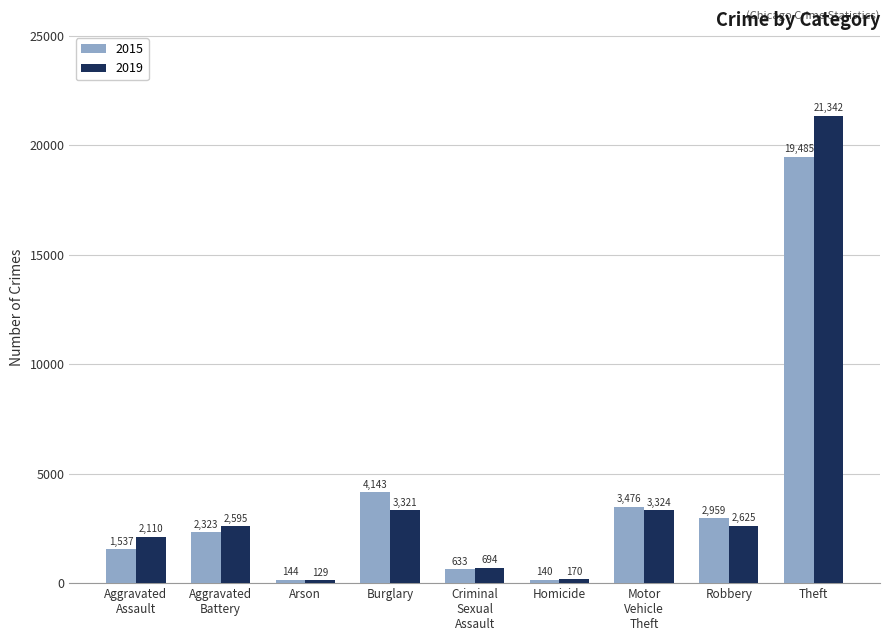

List the series in order of their peak value, lowest first.

2015, 2019